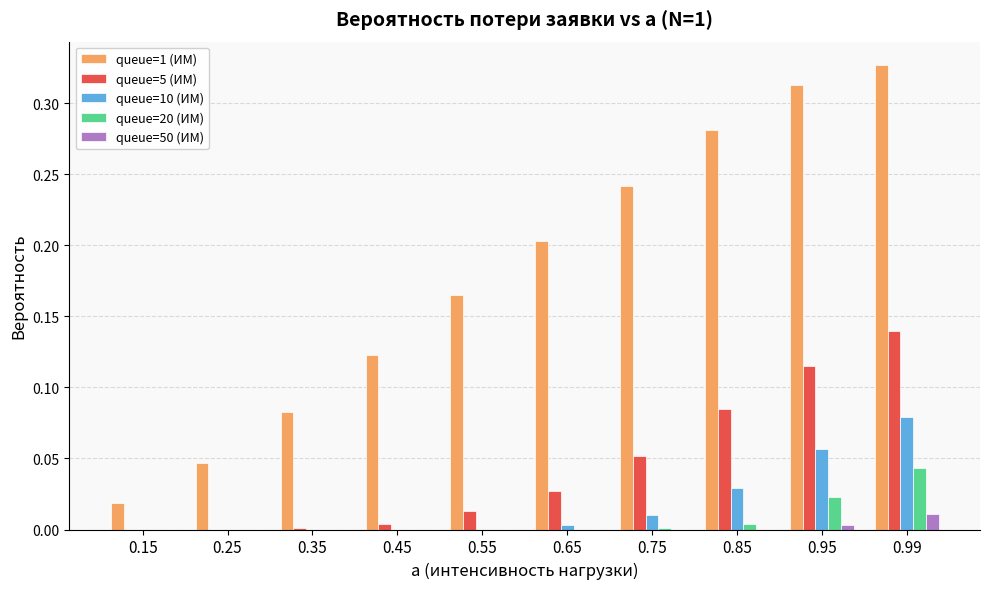

Are the bars grouped side by side (vs. stacked)?

Yes